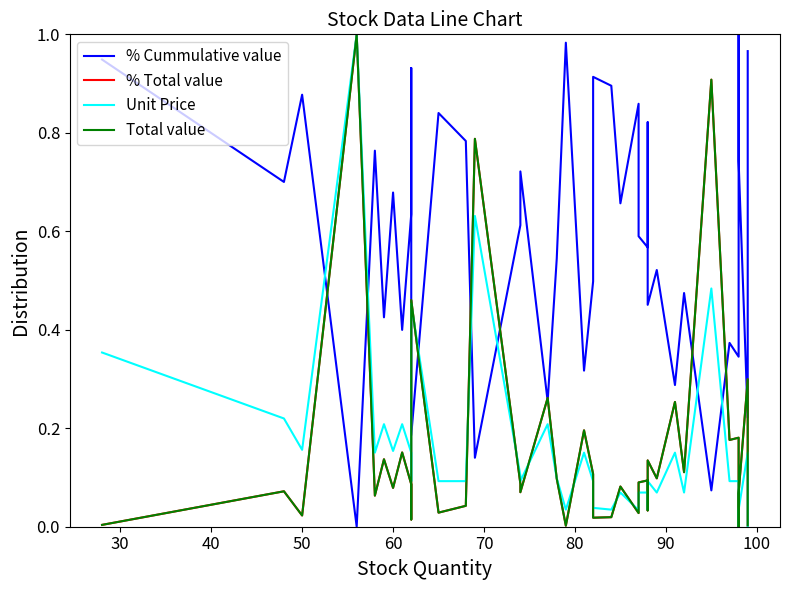

Between 15 and 32, which is larger?

15